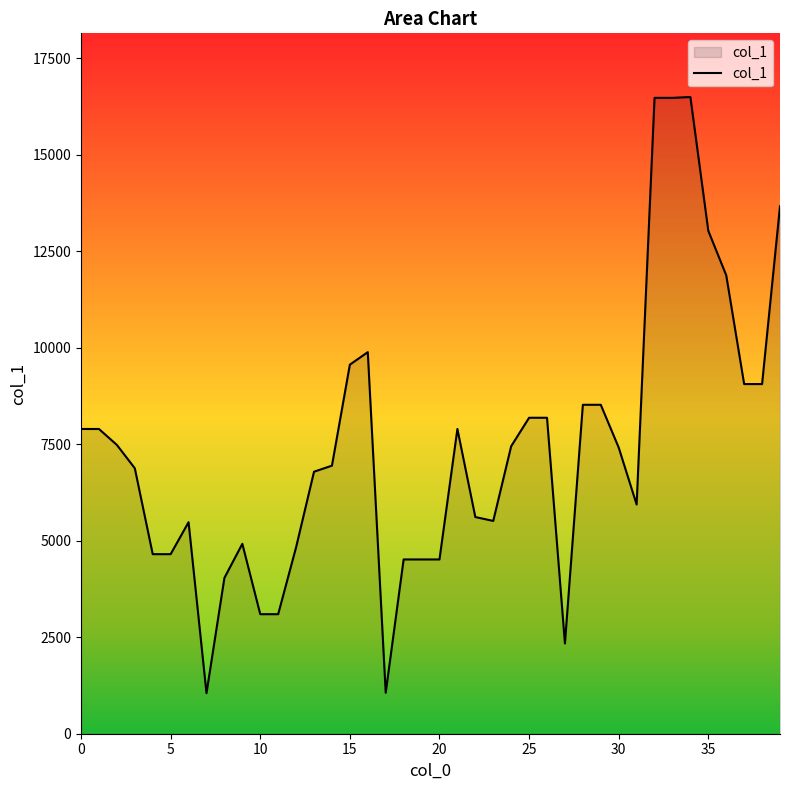

What is the maximum value shown in the chart?

16496